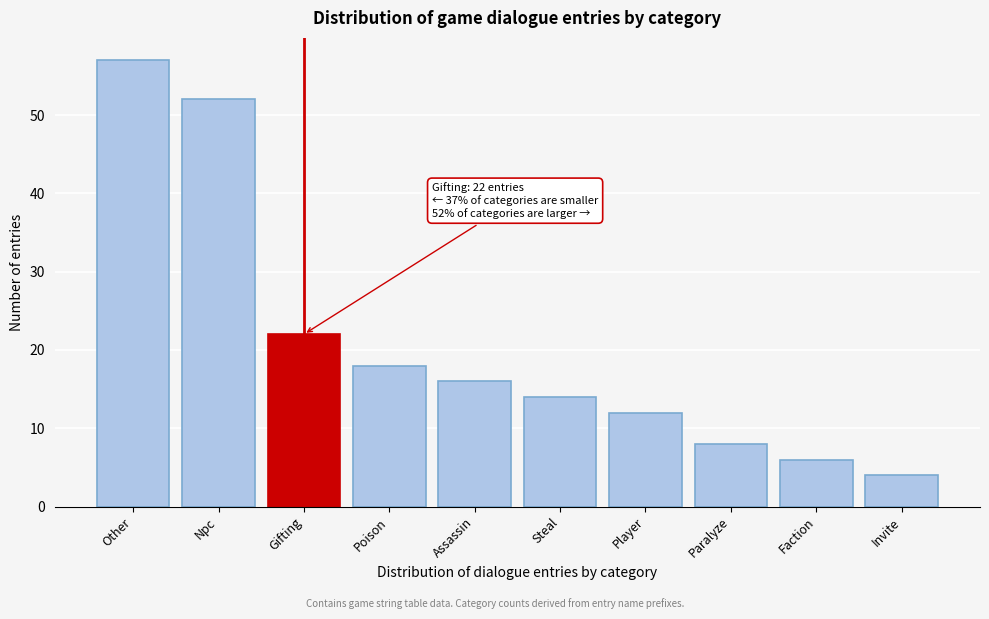

Reading left to right, what are all the values shown in this chart?

57	52	22	18	16	14	12	8	6	4